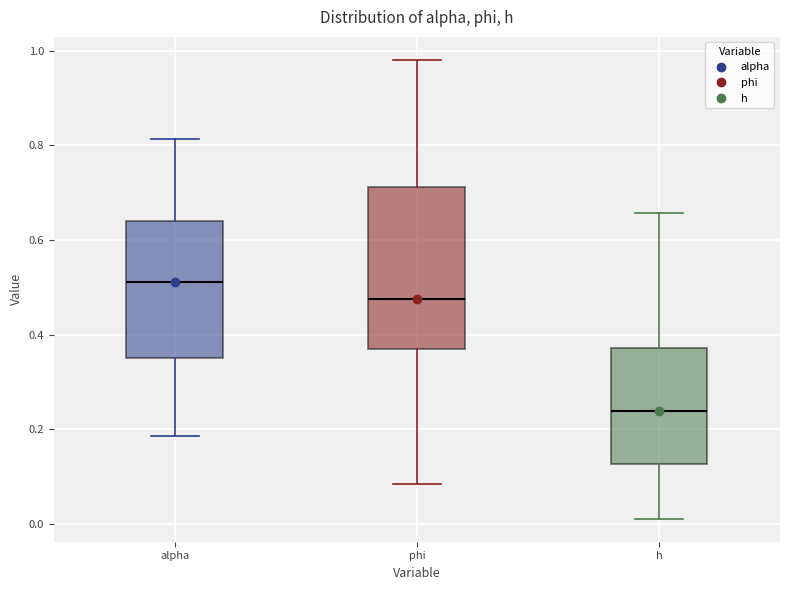

Where is the lower edge of the box for phi on the y-axis? The values are not printed on the chart, so give them approximately, as read against the axis.

0.36